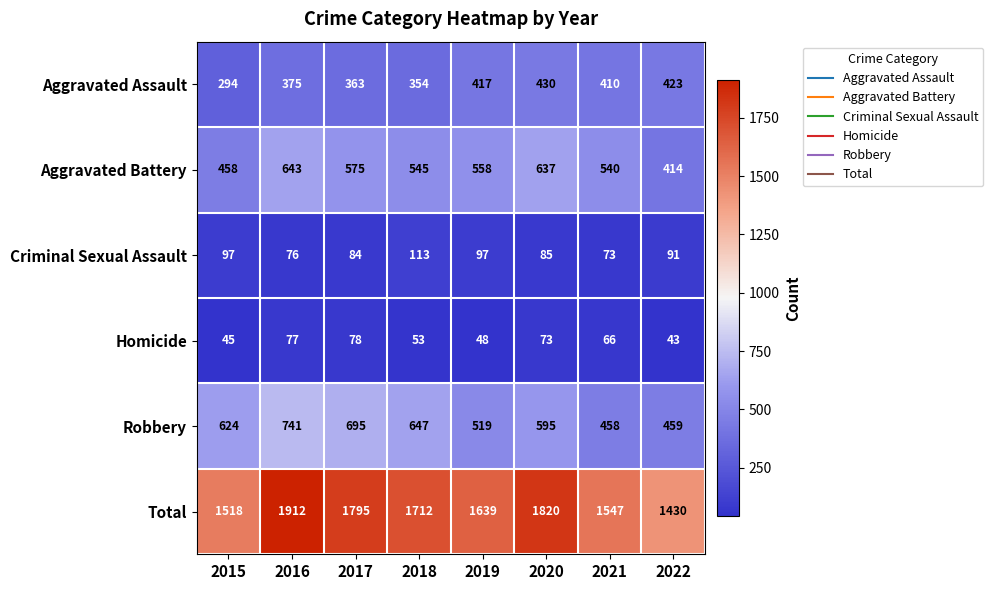

What is the sum of all Criminal Sexual Assault values?

716